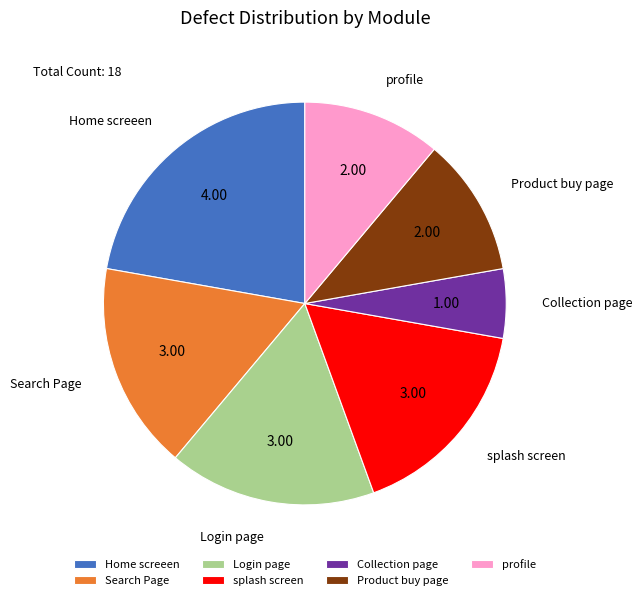

How many segments does this pie chart have?

7